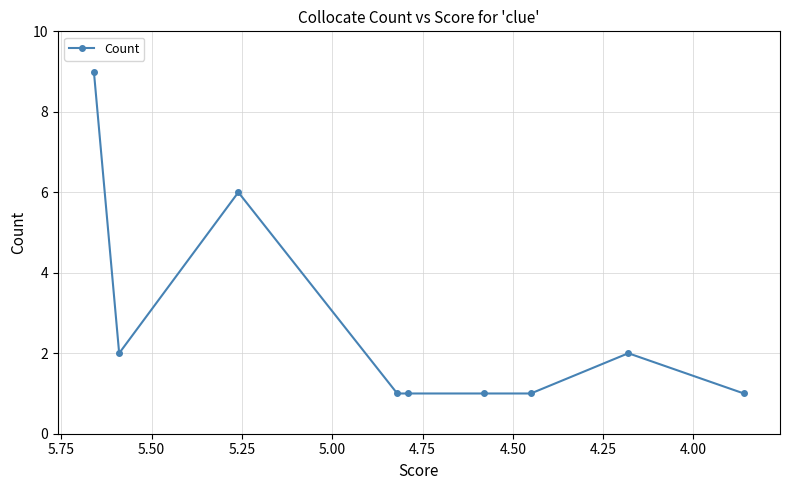

True or false: the data shows 1 at 4.75.

False